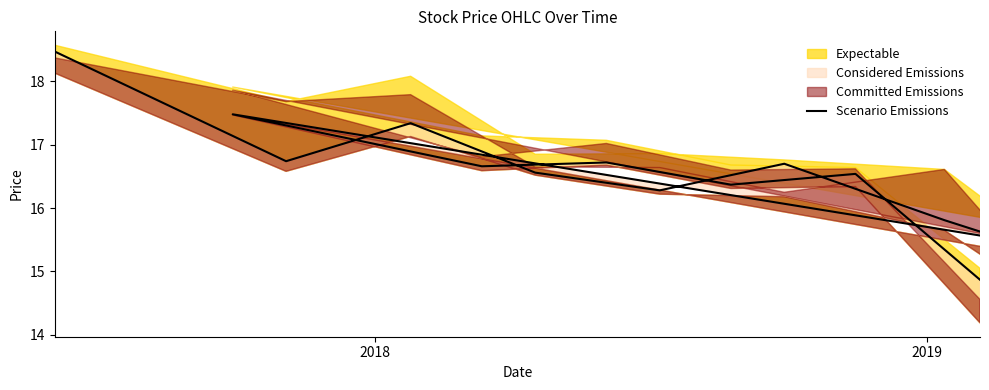

What is the label of the 15th point from the right?

2018